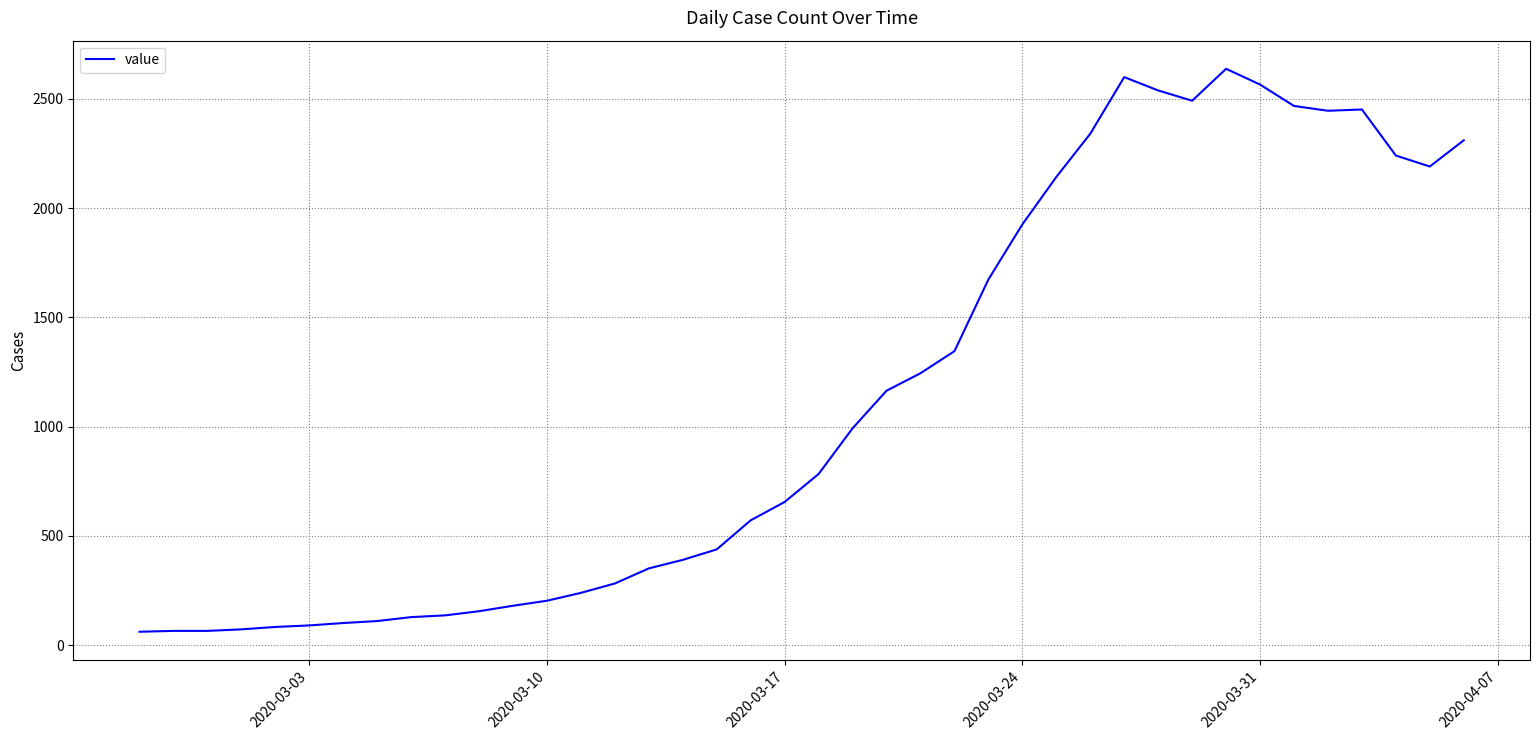

What is the difference between the maximum and minimum values?

2576